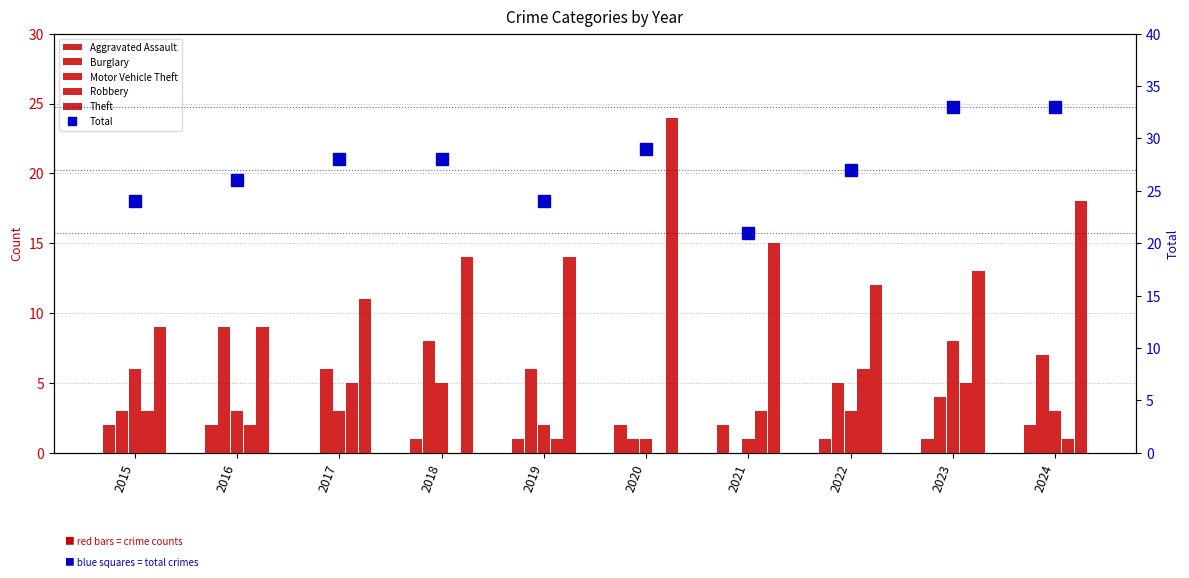

What is the value of the Theft bar at the 5th from the left?

14